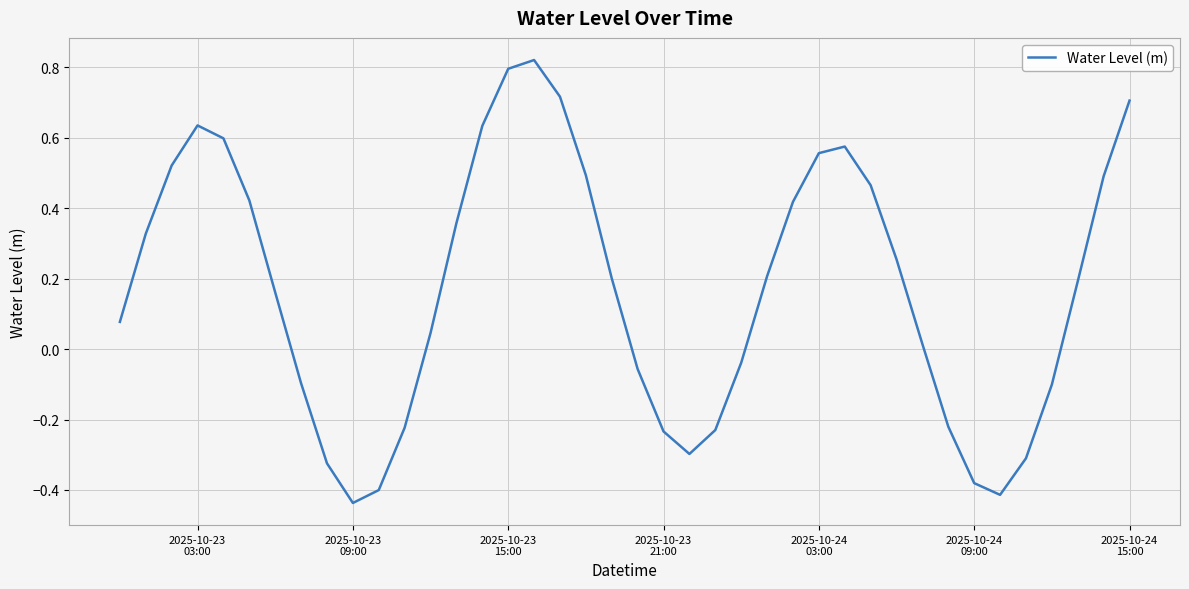

What is the difference between the maximum and minimum values?

1.3